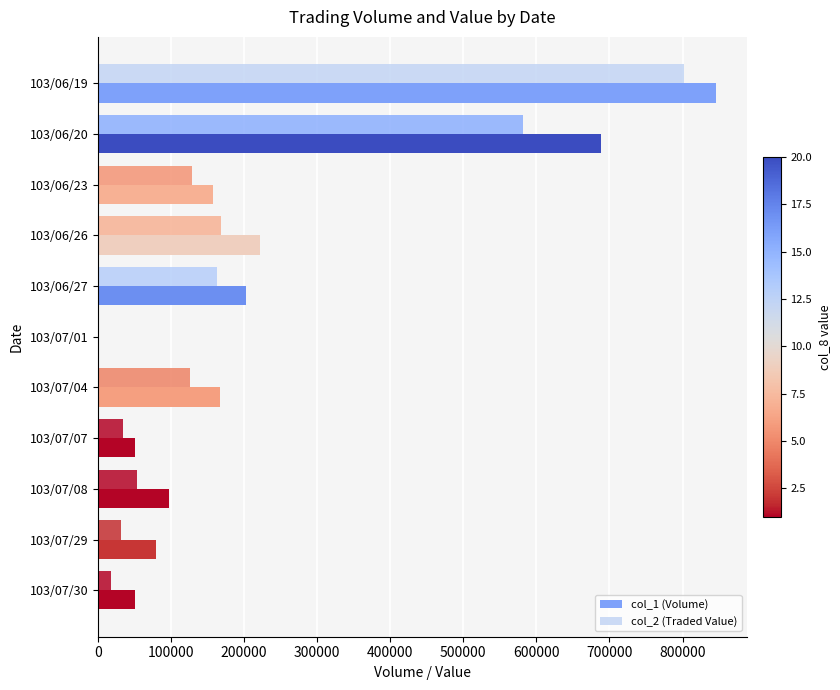

At how many categories does at least one series exceed 390584?

2